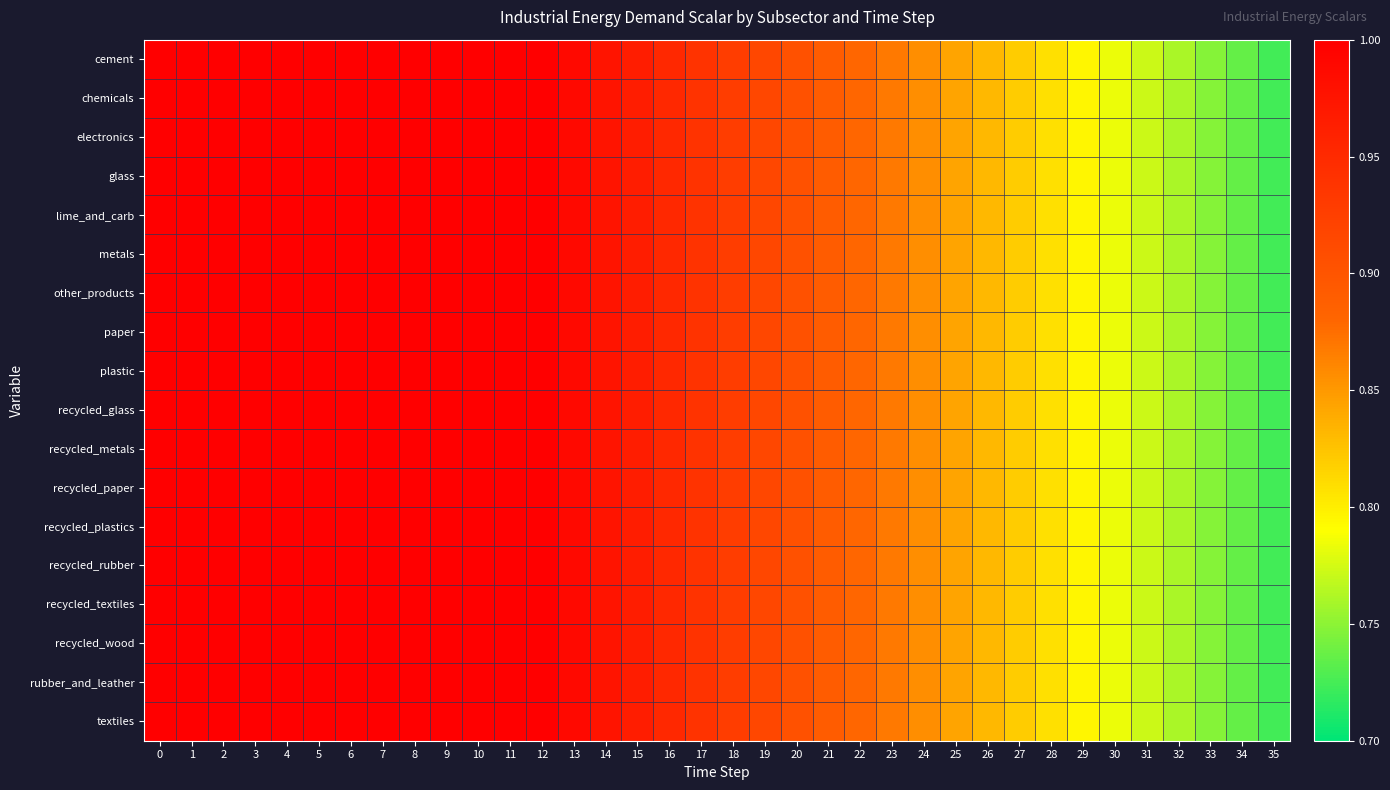

Reading right to left, extract all data points from this chart.

cement: 35=0.7	34=0.7	33=0.7	32=0.8	31=0.8	30=0.8	29=0.8	28=0.8	27=0.8	26=0.8	25=0.8	24=0.9	23=0.9	22=0.9	21=0.9	20=0.9	19=0.9	18=0.9	17=0.9	16=1.0	15=1.0	14=1.0	13=1.0	12=1.0	11=1.0	10=1.0	9=1.0	8=1.0	7=1.0	6=1.0	5=1.0	4=1.0	3=1.0	2=1.0	1=1.0	0=1.0
chemicals: 35=0.7	34=0.7	33=0.7	32=0.8	31=0.8	30=0.8	29=0.8	28=0.8	27=0.8	26=0.8	25=0.8	24=0.9	23=0.9	22=0.9	21=0.9	20=0.9	19=0.9	18=0.9	17=0.9	16=1.0	15=1.0	14=1.0	13=1.0	12=1.0	11=1.0	10=1.0	9=1.0	8=1.0	7=1.0	6=1.0	5=1.0	4=1.0	3=1.0	2=1.0	1=1.0	0=1.0
electronics: 35=0.7	34=0.7	33=0.7	32=0.8	31=0.8	30=0.8	29=0.8	28=0.8	27=0.8	26=0.8	25=0.8	24=0.9	23=0.9	22=0.9	21=0.9	20=0.9	19=0.9	18=0.9	17=0.9	16=1.0	15=1.0	14=1.0	13=1.0	12=1.0	11=1.0	10=1.0	9=1.0	8=1.0	7=1.0	6=1.0	5=1.0	4=1.0	3=1.0	2=1.0	1=1.0	0=1.0
glass: 35=0.7	34=0.7	33=0.7	32=0.8	31=0.8	30=0.8	29=0.8	28=0.8	27=0.8	26=0.8	25=0.8	24=0.9	23=0.9	22=0.9	21=0.9	20=0.9	19=0.9	18=0.9	17=0.9	16=1.0	15=1.0	14=1.0	13=1.0	12=1.0	11=1.0	10=1.0	9=1.0	8=1.0	7=1.0	6=1.0	5=1.0	4=1.0	3=1.0	2=1.0	1=1.0	0=1.0
lime_and_carb: 35=0.7	34=0.7	33=0.7	32=0.8	31=0.8	30=0.8	29=0.8	28=0.8	27=0.8	26=0.8	25=0.8	24=0.9	23=0.9	22=0.9	21=0.9	20=0.9	19=0.9	18=0.9	17=0.9	16=1.0	15=1.0	14=1.0	13=1.0	12=1.0	11=1.0	10=1.0	9=1.0	8=1.0	7=1.0	6=1.0	5=1.0	4=1.0	3=1.0	2=1.0	1=1.0	0=1.0
metals: 35=0.7	34=0.7	33=0.7	32=0.8	31=0.8	30=0.8	29=0.8	28=0.8	27=0.8	26=0.8	25=0.8	24=0.9	23=0.9	22=0.9	21=0.9	20=0.9	19=0.9	18=0.9	17=0.9	16=1.0	15=1.0	14=1.0	13=1.0	12=1.0	11=1.0	10=1.0	9=1.0	8=1.0	7=1.0	6=1.0	5=1.0	4=1.0	3=1.0	2=1.0	1=1.0	0=1.0
other_products: 35=0.7	34=0.7	33=0.7	32=0.8	31=0.8	30=0.8	29=0.8	28=0.8	27=0.8	26=0.8	25=0.8	24=0.9	23=0.9	22=0.9	21=0.9	20=0.9	19=0.9	18=0.9	17=0.9	16=1.0	15=1.0	14=1.0	13=1.0	12=1.0	11=1.0	10=1.0	9=1.0	8=1.0	7=1.0	6=1.0	5=1.0	4=1.0	3=1.0	2=1.0	1=1.0	0=1.0
paper: 35=0.7	34=0.7	33=0.7	32=0.8	31=0.8	30=0.8	29=0.8	28=0.8	27=0.8	26=0.8	25=0.8	24=0.9	23=0.9	22=0.9	21=0.9	20=0.9	19=0.9	18=0.9	17=0.9	16=1.0	15=1.0	14=1.0	13=1.0	12=1.0	11=1.0	10=1.0	9=1.0	8=1.0	7=1.0	6=1.0	5=1.0	4=1.0	3=1.0	2=1.0	1=1.0	0=1.0
plastic: 35=0.7	34=0.7	33=0.7	32=0.8	31=0.8	30=0.8	29=0.8	28=0.8	27=0.8	26=0.8	25=0.8	24=0.9	23=0.9	22=0.9	21=0.9	20=0.9	19=0.9	18=0.9	17=0.9	16=1.0	15=1.0	14=1.0	13=1.0	12=1.0	11=1.0	10=1.0	9=1.0	8=1.0	7=1.0	6=1.0	5=1.0	4=1.0	3=1.0	2=1.0	1=1.0	0=1.0
recycled_glass: 35=0.7	34=0.7	33=0.7	32=0.8	31=0.8	30=0.8	29=0.8	28=0.8	27=0.8	26=0.8	25=0.8	24=0.9	23=0.9	22=0.9	21=0.9	20=0.9	19=0.9	18=0.9	17=0.9	16=1.0	15=1.0	14=1.0	13=1.0	12=1.0	11=1.0	10=1.0	9=1.0	8=1.0	7=1.0	6=1.0	5=1.0	4=1.0	3=1.0	2=1.0	1=1.0	0=1.0
recycled_metals: 35=0.7	34=0.7	33=0.7	32=0.8	31=0.8	30=0.8	29=0.8	28=0.8	27=0.8	26=0.8	25=0.8	24=0.9	23=0.9	22=0.9	21=0.9	20=0.9	19=0.9	18=0.9	17=0.9	16=1.0	15=1.0	14=1.0	13=1.0	12=1.0	11=1.0	10=1.0	9=1.0	8=1.0	7=1.0	6=1.0	5=1.0	4=1.0	3=1.0	2=1.0	1=1.0	0=1.0
recycled_paper: 35=0.7	34=0.7	33=0.7	32=0.8	31=0.8	30=0.8	29=0.8	28=0.8	27=0.8	26=0.8	25=0.8	24=0.9	23=0.9	22=0.9	21=0.9	20=0.9	19=0.9	18=0.9	17=0.9	16=1.0	15=1.0	14=1.0	13=1.0	12=1.0	11=1.0	10=1.0	9=1.0	8=1.0	7=1.0	6=1.0	5=1.0	4=1.0	3=1.0	2=1.0	1=1.0	0=1.0
recycled_plastics: 35=0.7	34=0.7	33=0.7	32=0.8	31=0.8	30=0.8	29=0.8	28=0.8	27=0.8	26=0.8	25=0.8	24=0.9	23=0.9	22=0.9	21=0.9	20=0.9	19=0.9	18=0.9	17=0.9	16=1.0	15=1.0	14=1.0	13=1.0	12=1.0	11=1.0	10=1.0	9=1.0	8=1.0	7=1.0	6=1.0	5=1.0	4=1.0	3=1.0	2=1.0	1=1.0	0=1.0
recycled_rubber: 35=0.7	34=0.7	33=0.7	32=0.8	31=0.8	30=0.8	29=0.8	28=0.8	27=0.8	26=0.8	25=0.8	24=0.9	23=0.9	22=0.9	21=0.9	20=0.9	19=0.9	18=0.9	17=0.9	16=1.0	15=1.0	14=1.0	13=1.0	12=1.0	11=1.0	10=1.0	9=1.0	8=1.0	7=1.0	6=1.0	5=1.0	4=1.0	3=1.0	2=1.0	1=1.0	0=1.0
recycled_textiles: 35=0.7	34=0.7	33=0.7	32=0.8	31=0.8	30=0.8	29=0.8	28=0.8	27=0.8	26=0.8	25=0.8	24=0.9	23=0.9	22=0.9	21=0.9	20=0.9	19=0.9	18=0.9	17=0.9	16=1.0	15=1.0	14=1.0	13=1.0	12=1.0	11=1.0	10=1.0	9=1.0	8=1.0	7=1.0	6=1.0	5=1.0	4=1.0	3=1.0	2=1.0	1=1.0	0=1.0
recycled_wood: 35=0.7	34=0.7	33=0.7	32=0.8	31=0.8	30=0.8	29=0.8	28=0.8	27=0.8	26=0.8	25=0.8	24=0.9	23=0.9	22=0.9	21=0.9	20=0.9	19=0.9	18=0.9	17=0.9	16=1.0	15=1.0	14=1.0	13=1.0	12=1.0	11=1.0	10=1.0	9=1.0	8=1.0	7=1.0	6=1.0	5=1.0	4=1.0	3=1.0	2=1.0	1=1.0	0=1.0
rubber_and_leather: 35=0.7	34=0.7	33=0.7	32=0.8	31=0.8	30=0.8	29=0.8	28=0.8	27=0.8	26=0.8	25=0.8	24=0.9	23=0.9	22=0.9	21=0.9	20=0.9	19=0.9	18=0.9	17=0.9	16=1.0	15=1.0	14=1.0	13=1.0	12=1.0	11=1.0	10=1.0	9=1.0	8=1.0	7=1.0	6=1.0	5=1.0	4=1.0	3=1.0	2=1.0	1=1.0	0=1.0
textiles: 35=0.7	34=0.7	33=0.7	32=0.8	31=0.8	30=0.8	29=0.8	28=0.8	27=0.8	26=0.8	25=0.8	24=0.9	23=0.9	22=0.9	21=0.9	20=0.9	19=0.9	18=0.9	17=0.9	16=1.0	15=1.0	14=1.0	13=1.0	12=1.0	11=1.0	10=1.0	9=1.0	8=1.0	7=1.0	6=1.0	5=1.0	4=1.0	3=1.0	2=1.0	1=1.0	0=1.0